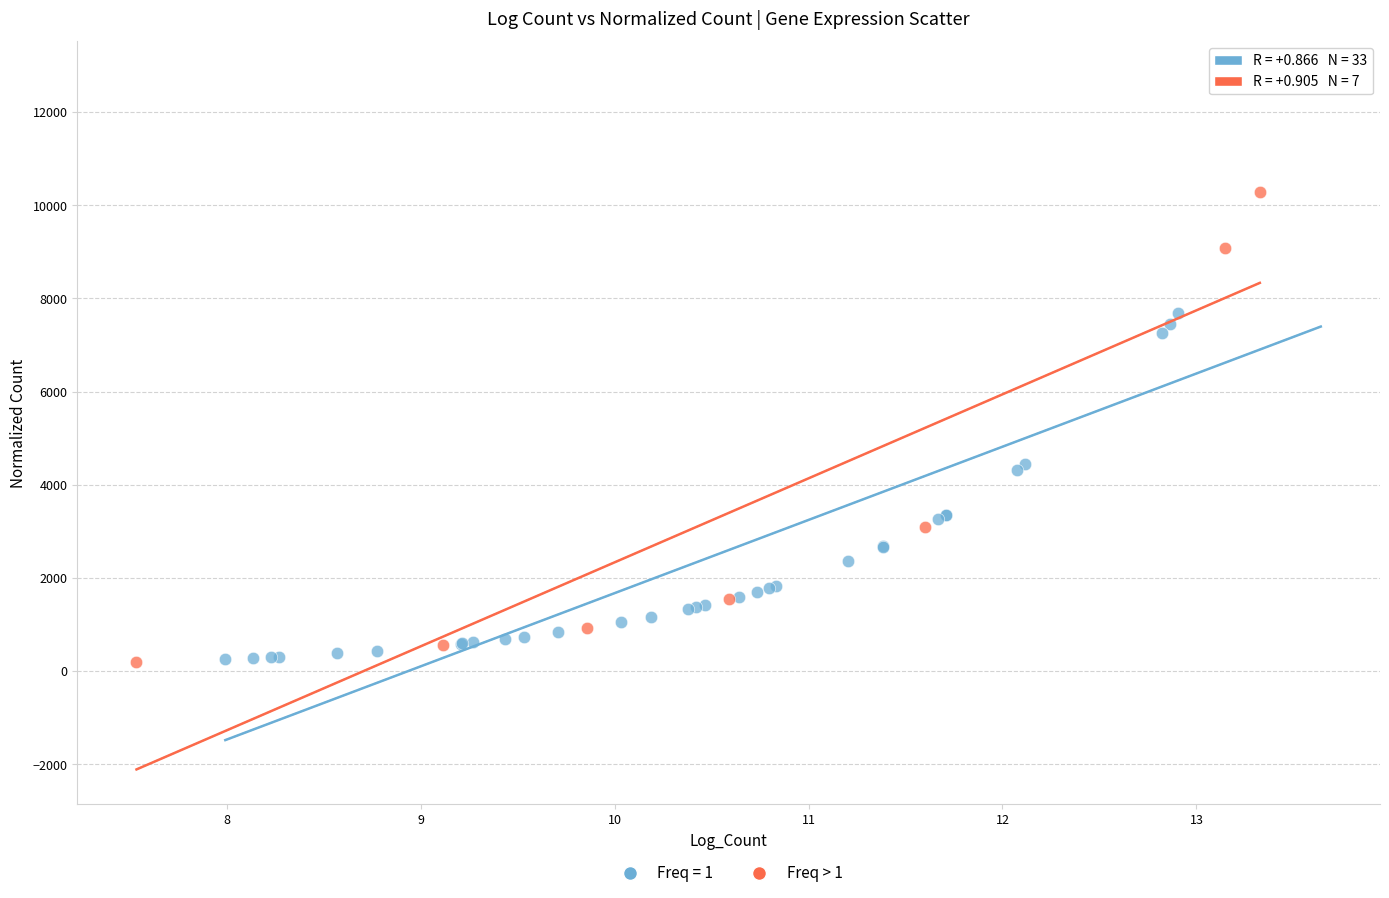

Which series has the largest Y range (max minus min)?

Freq = 1